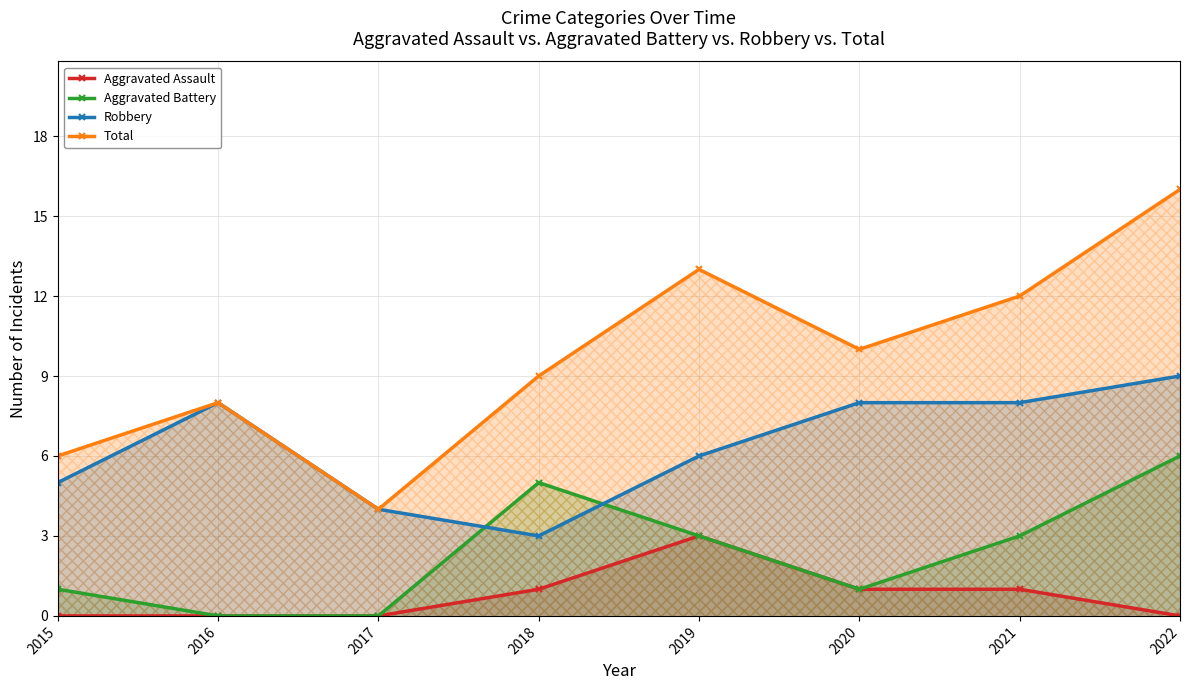

What is the difference between the maximum and minimum values in the Robbery series?

6